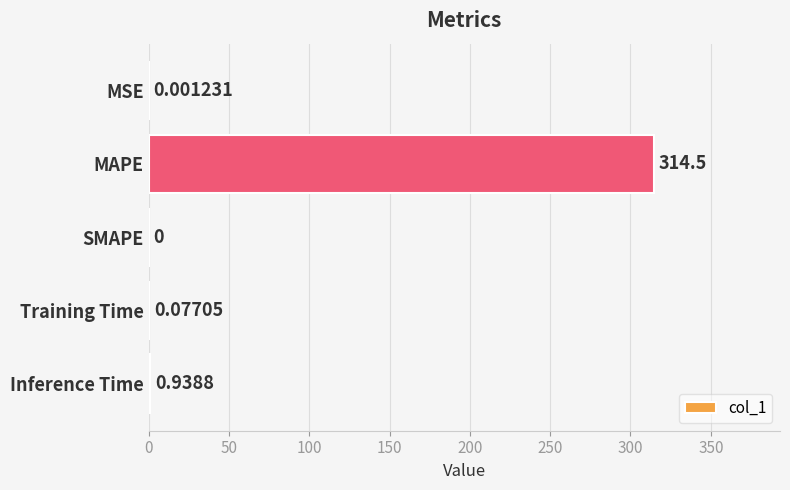

Which label corresponds to the largest value in the chart?

MAPE